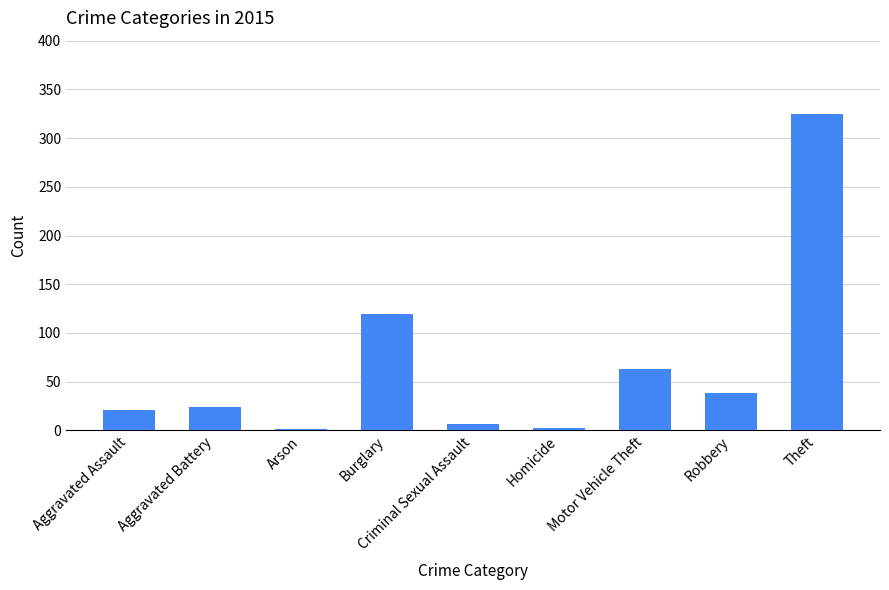

At which category does the chart reach its peak across all series?

Theft